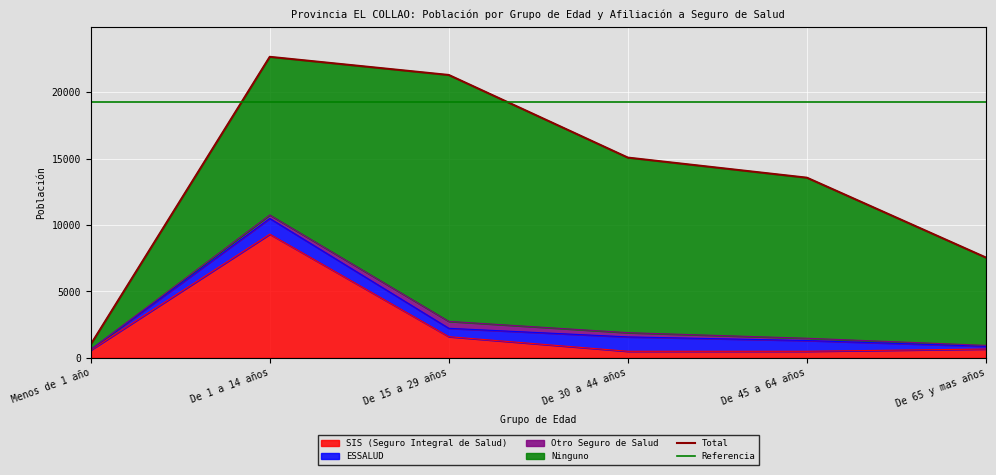

Is it true that Otro Seguro de Salud equals 96 at De 65 y mas años?

False